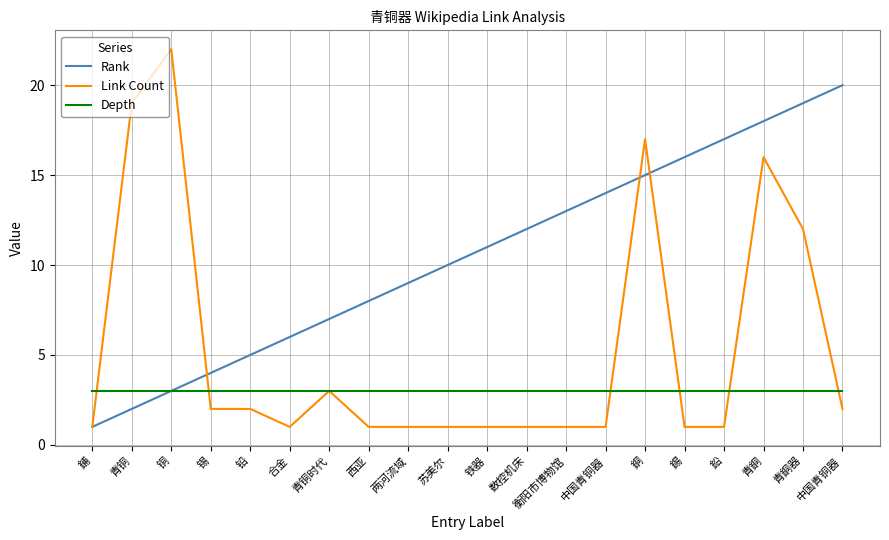

How many lines are shown in the chart?

3